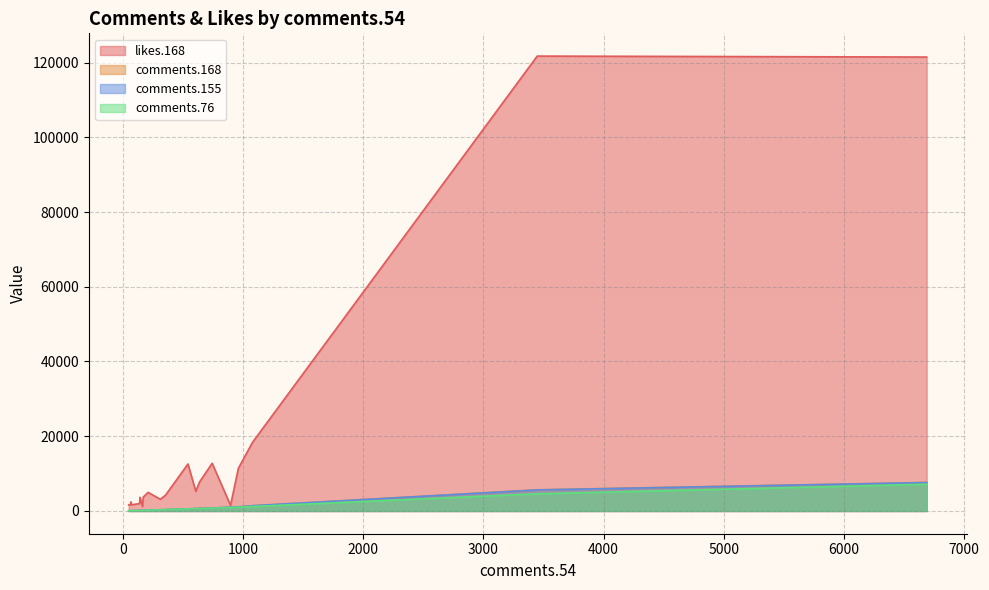

At 6687, list the series in order from largest to smallest.

likes.168, comments.168, comments.155, comments.76